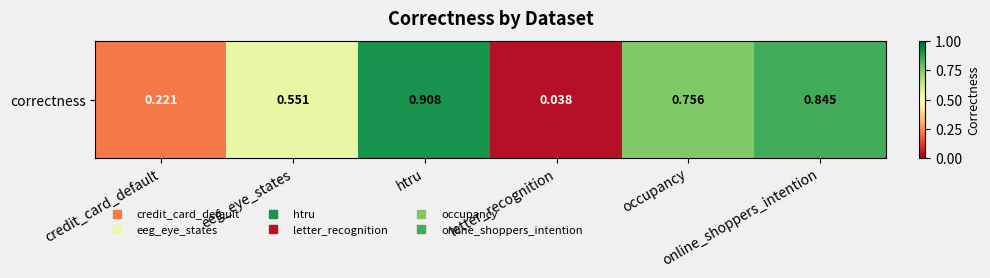

Count the number of data series in this chart.

1